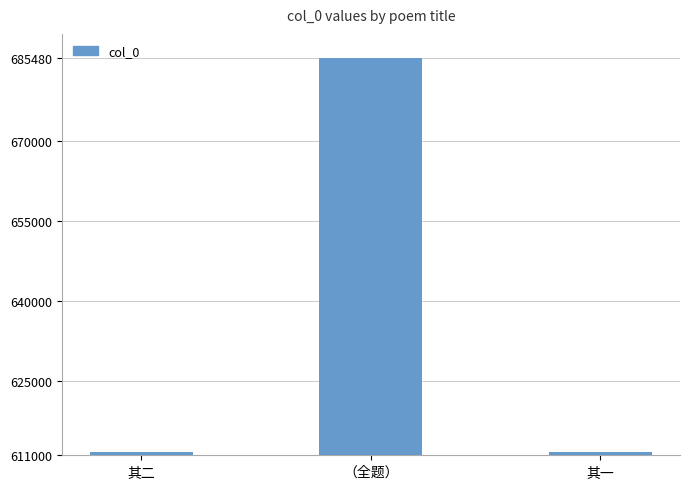

What is the sum of all values?

1908703